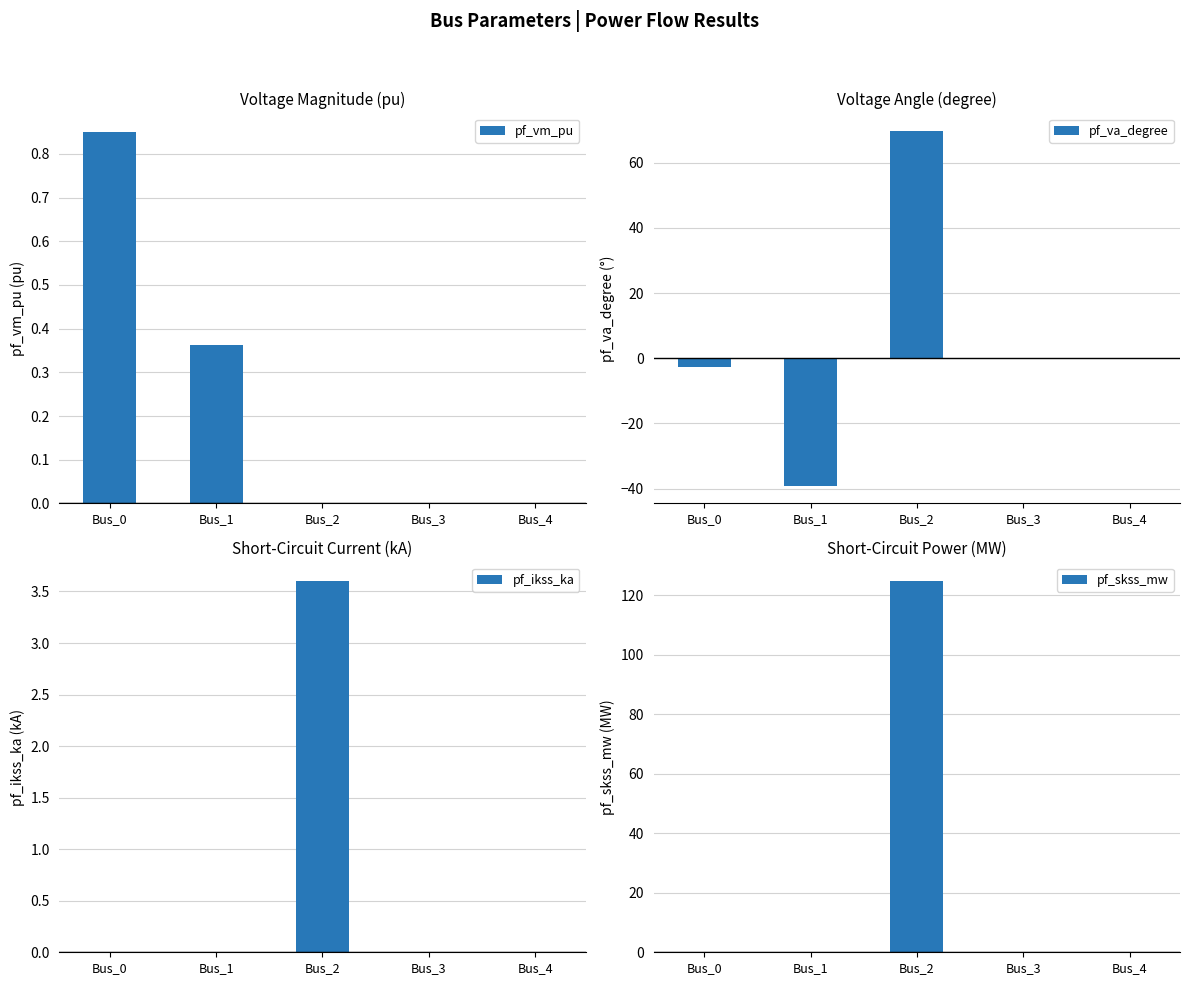

What are all the series names shown in the legend?

pf_vm_pu, pf_va_degree, pf_ikss_ka, pf_skss_mw